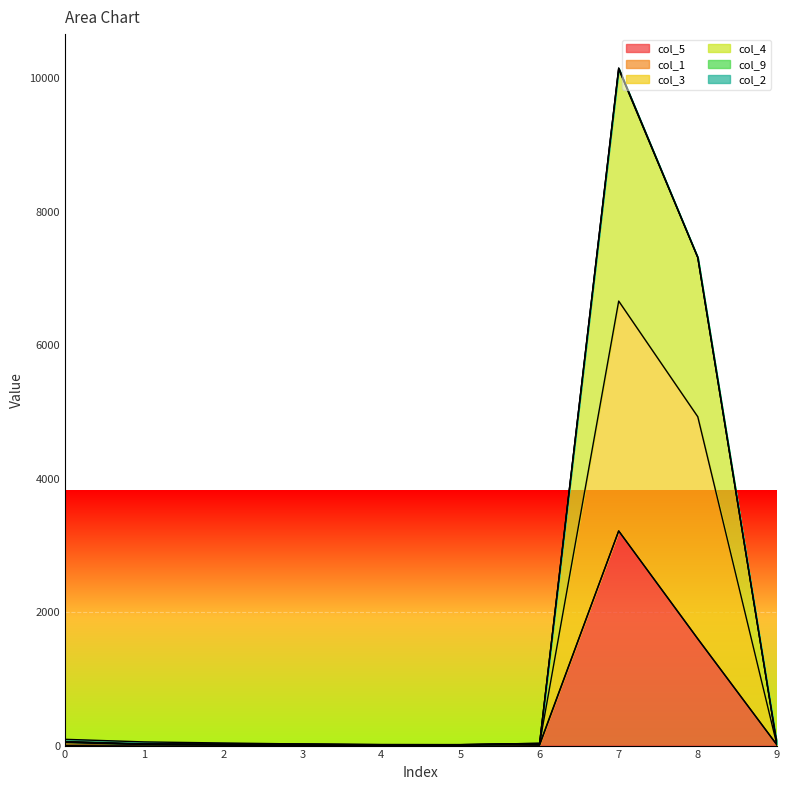

What is the maximum value shown in the chart?

10151